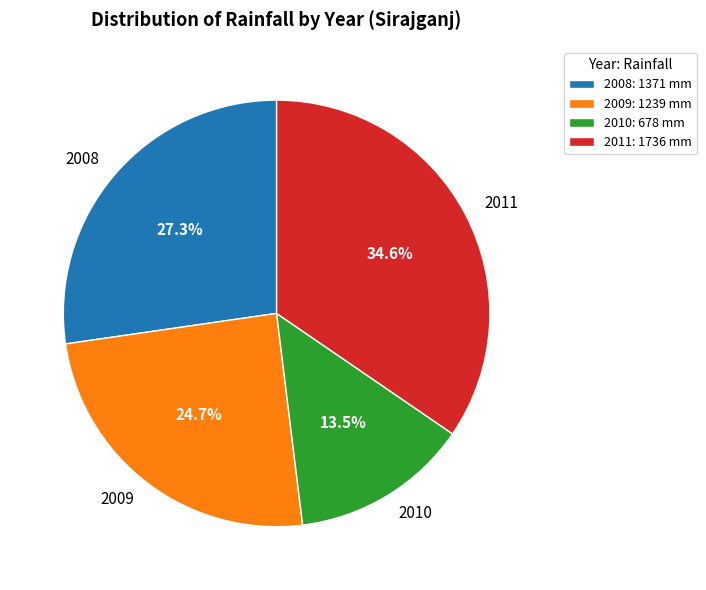

To the nearest percent, what is the difference between the largest and smallest slice percentages?

21%